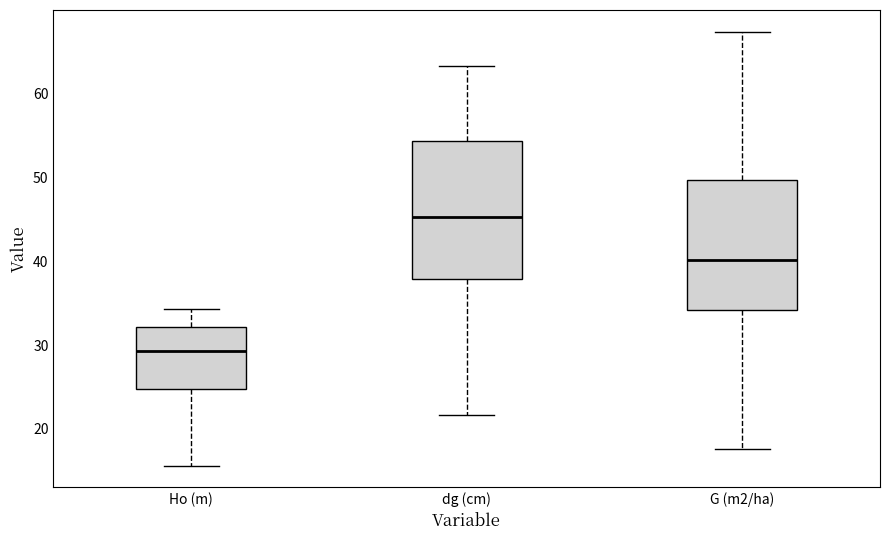

Reading left to right, transcribe this box plot: for each box, give where its median line is, the range the box spans, and where its two whiskers end, as read against the y-axis. The values are not printed on the chart, so give them approximately, as read against the axis.

Ho (m): median 29, box 25 to 32, whiskers 16 to 34
dg (cm): median 45, box 38 to 54, whiskers 22 to 63
G (m2/ha): median 40, box 34 to 50, whiskers 18 to 67